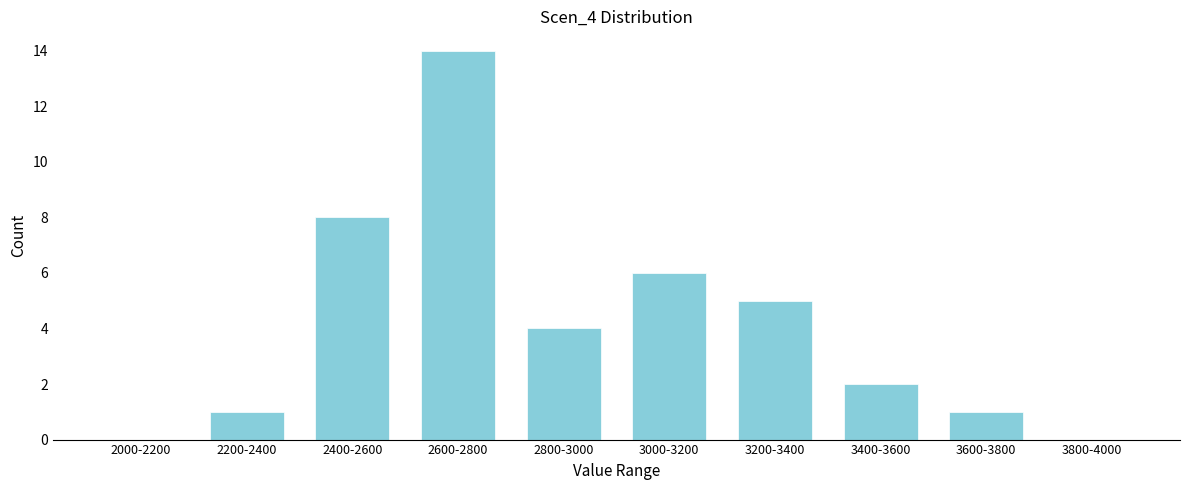

Reading left to right, list all the values displayed in this chart.

2000-2200=0	2200-2400=1	2400-2600=8	2600-2800=14	2800-3000=4	3000-3200=6	3200-3400=5	3400-3600=2	3600-3800=1	3800-4000=0